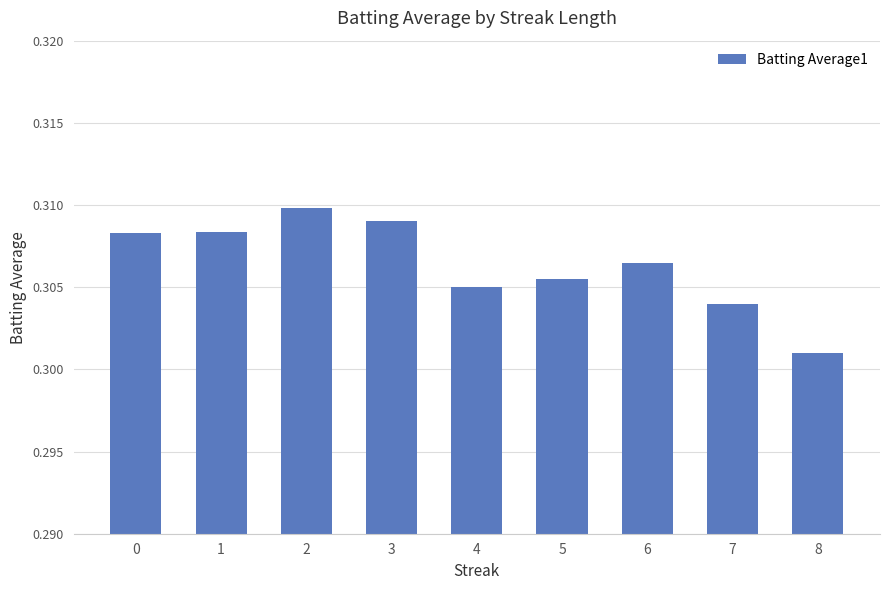

Are the bars grouped side by side (vs. stacked)?

No